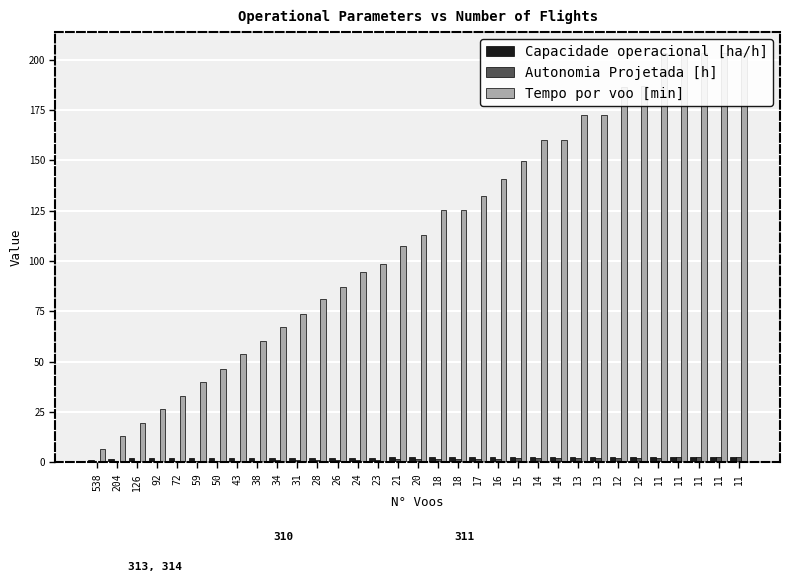

What is the difference between the highest and lowest values at 21?

106.1